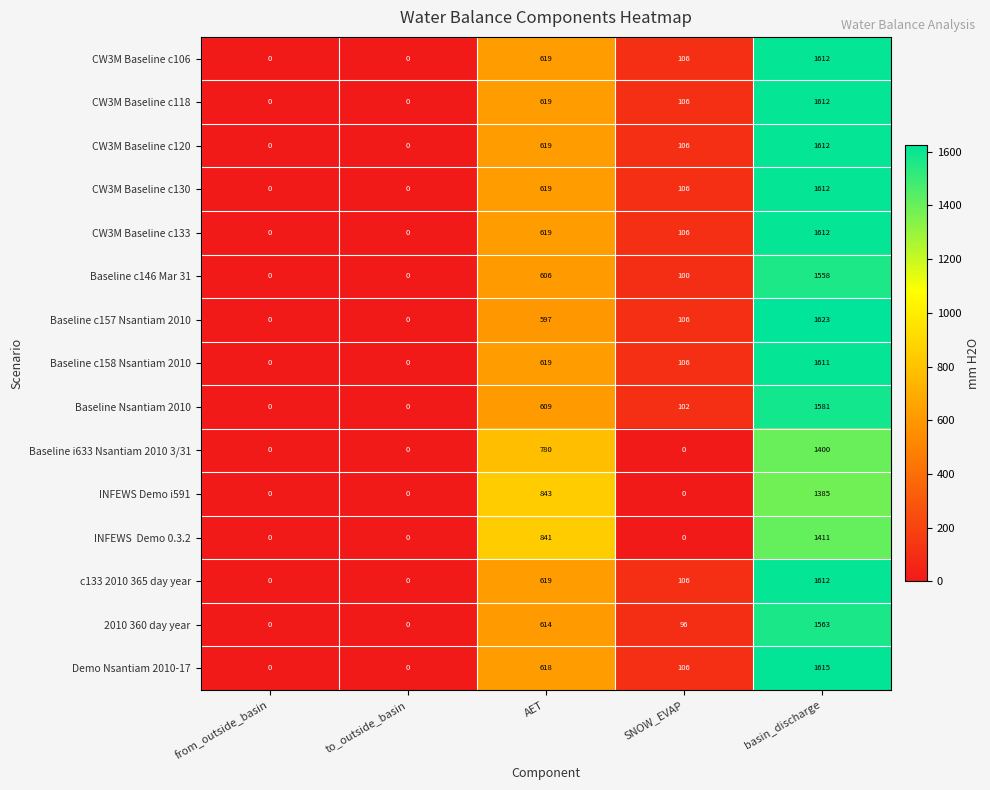

What is the difference between the highest and lowest values at basin_discharge?

238